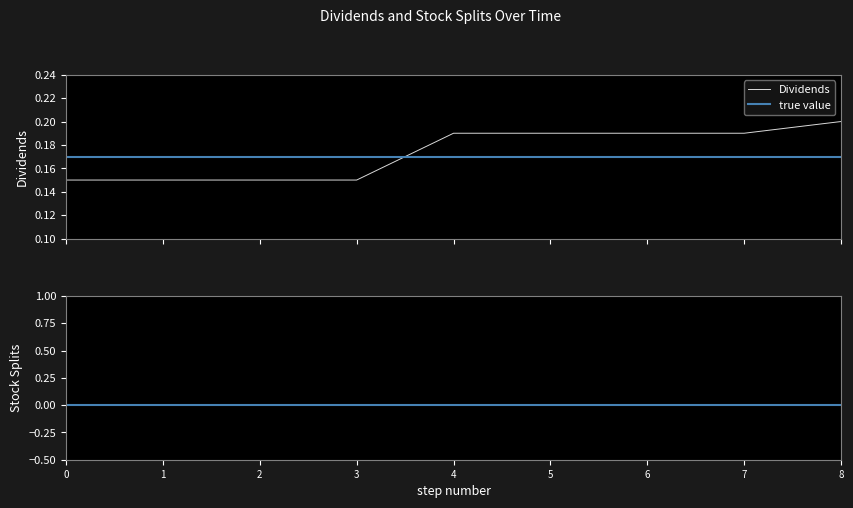

What is the smallest value displayed?

0.1